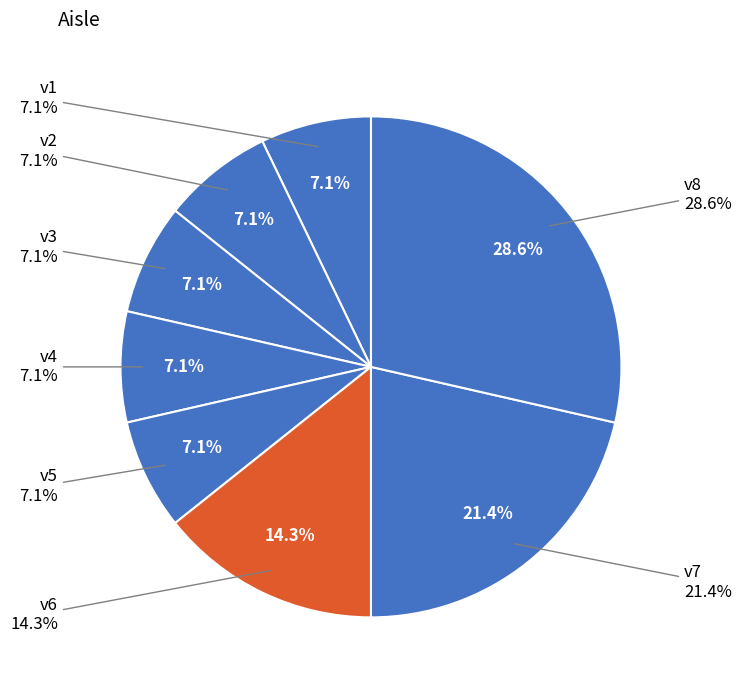

How many segments does this pie chart have?

8